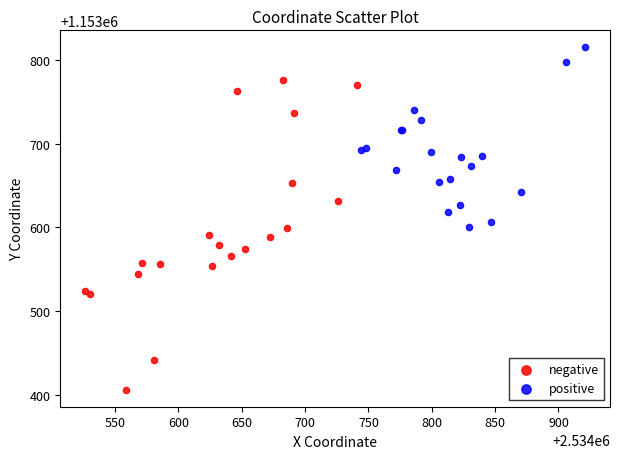

Which series contains the lowest Y value?

negative